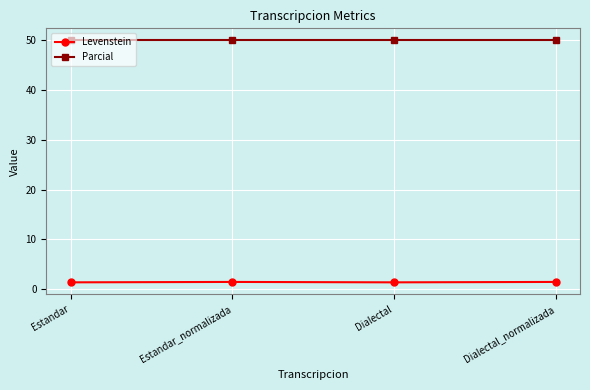

In Levenstein, how many points are lower than both neighbors (excluding endpoints)?

1